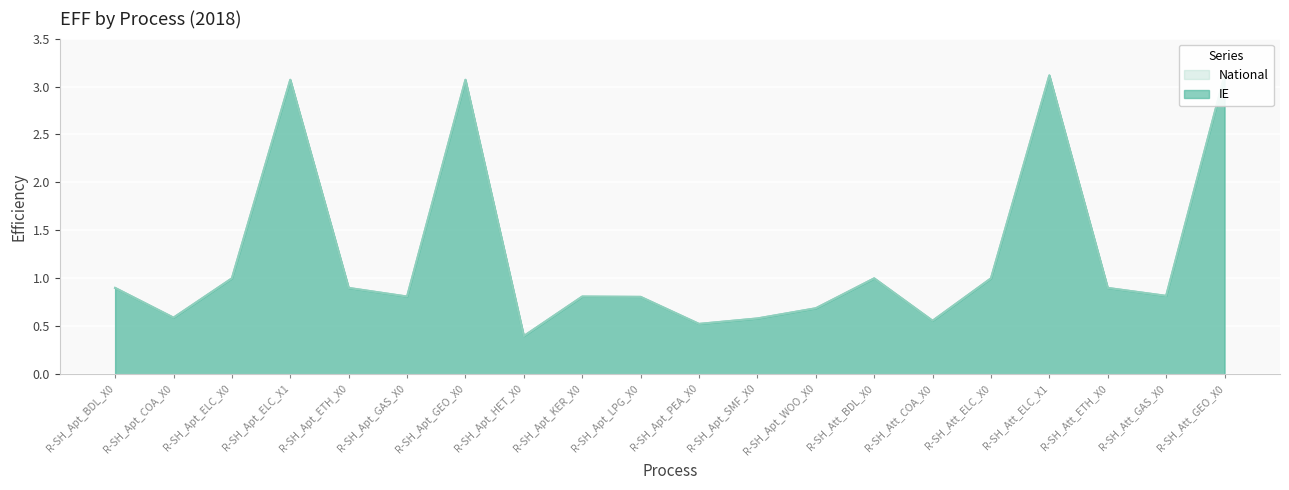

True or false: IE has more than 1 points higher than both neighbors.

True